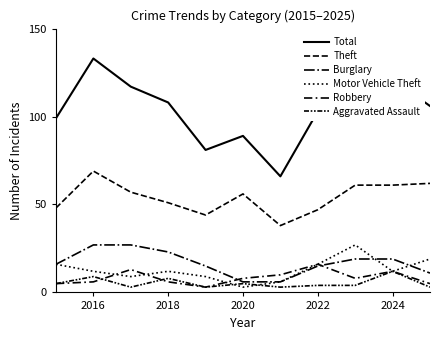

What is the difference between the maximum and minimum values in the Motor Vehicle Theft series?

24